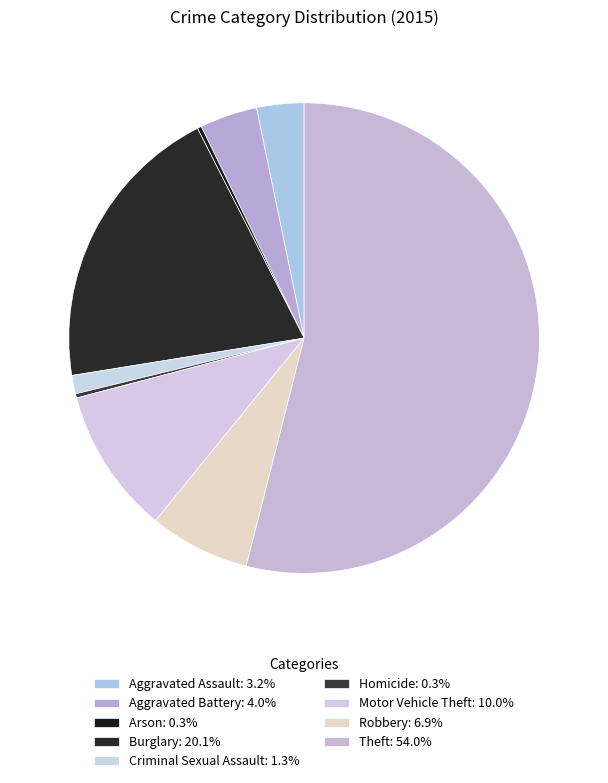

What is the smallest slice in the pie chart?

Arson